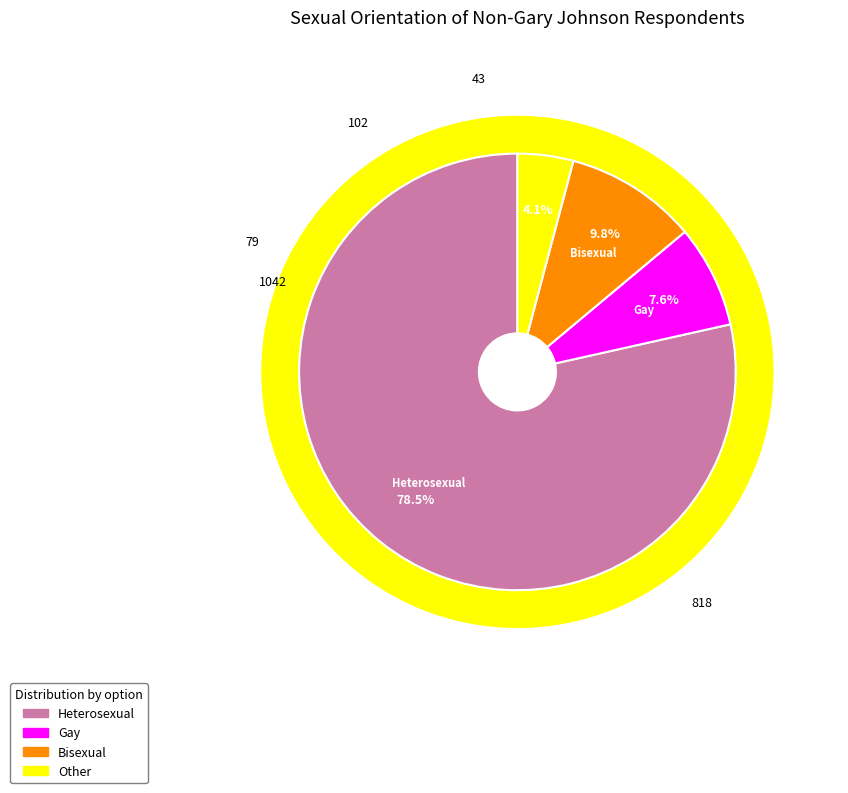

Which has a higher value, Other or Gay?

Gay